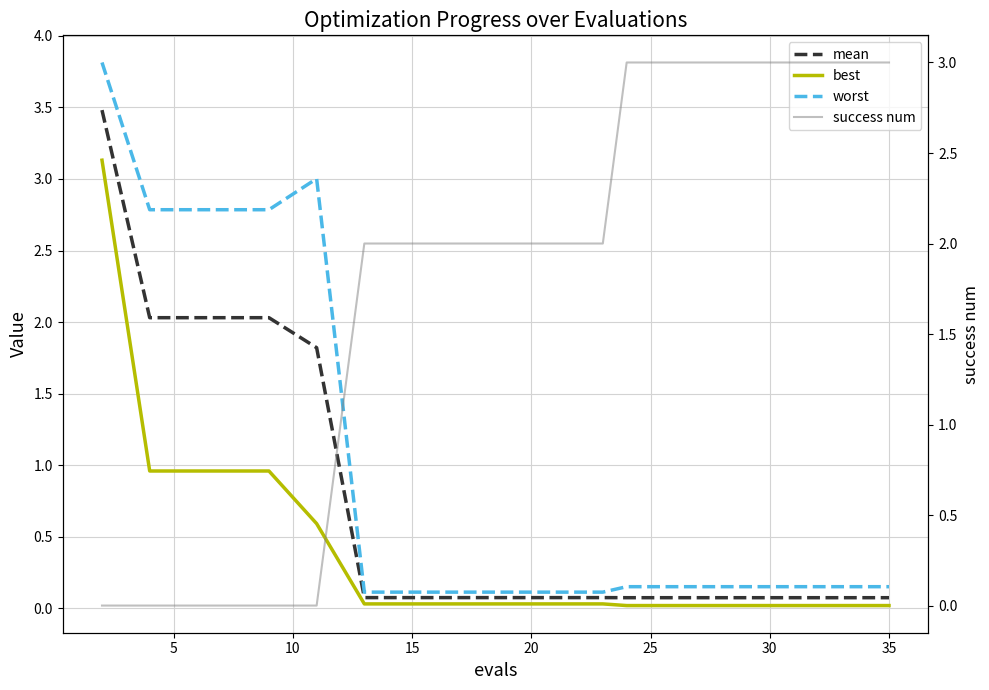

Reading left to right, what are all the values shown in this chart?

mean: 3.5	2.0	2.0	2.0	2.0	1.8	0.1	0.1	0.1	0.1	0.1	0.1	0.1	0.1	0.1	0.1	0.1	0.1	0.1
best: 3.1	1.0	1.0	1.0	1.0	0.6	0.0	0.0	0.0	0.0	0.0	0.0	0.0	0.0	0.0	0.0	0.0	0.0	0.0
worst: 3.8	2.8	2.8	2.8	2.8	3.0	0.1	0.1	0.1	0.1	0.1	0.1	0.2	0.2	0.2	0.2	0.2	0.2	0.2
success num: 0.0	0.0	0.0	0.0	0.0	0.0	2.0	2.0	2.0	2.0	2.0	2.0	3.0	3.0	3.0	3.0	3.0	3.0	3.0